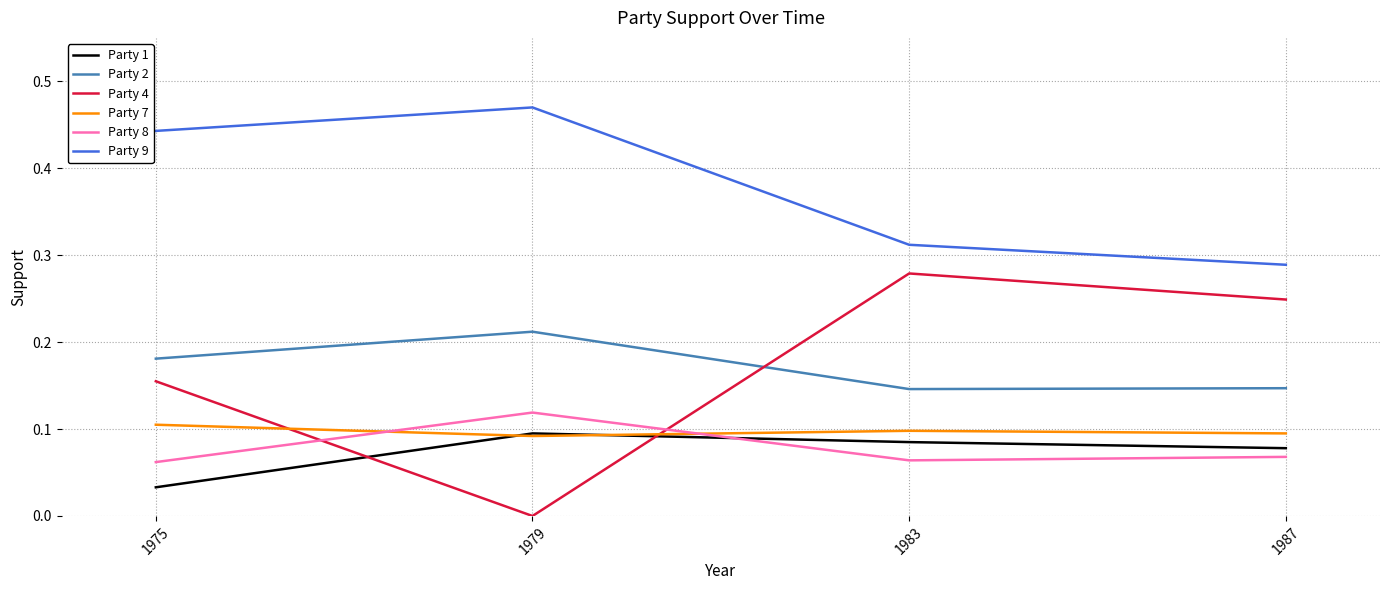

What are all the series names shown in the legend?

Party 1, Party 2, Party 4, Party 7, Party 8, Party 9